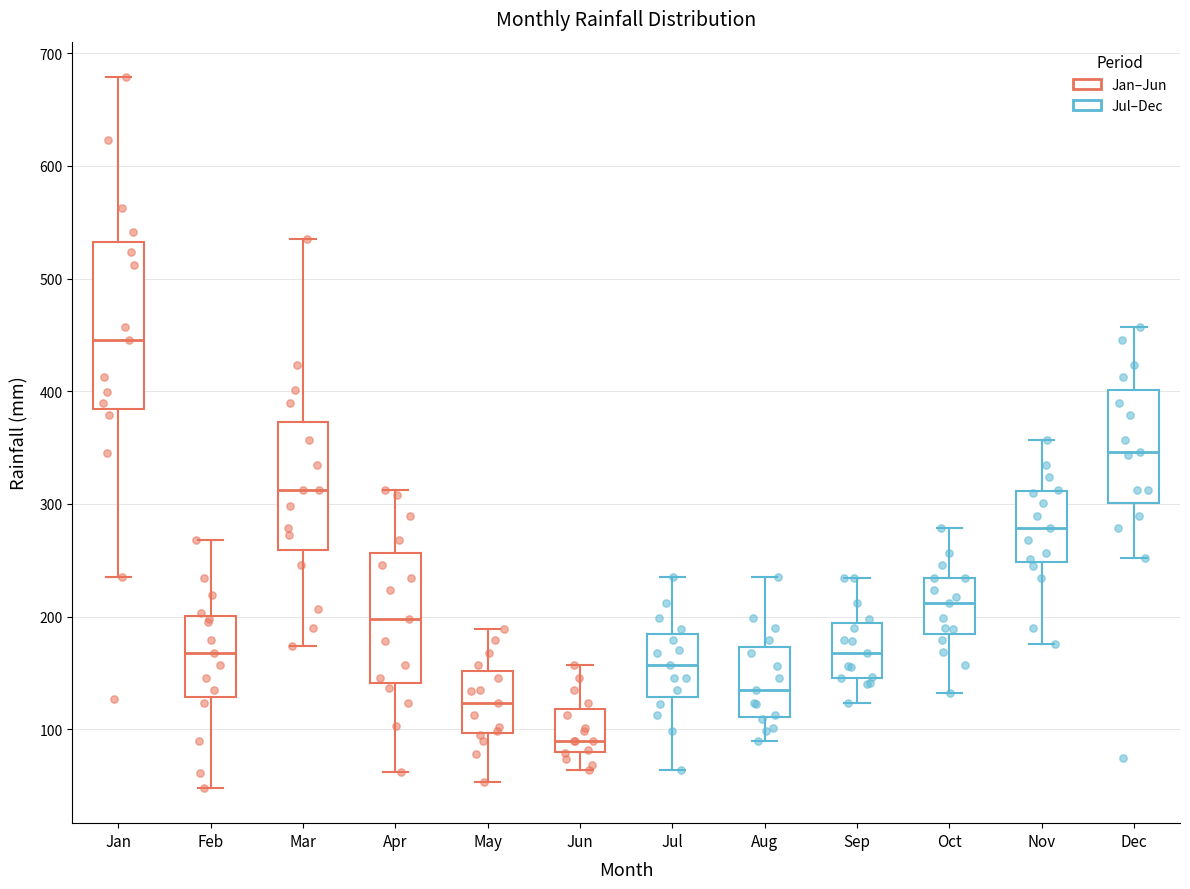

Which box's median line is the highest?

Jan